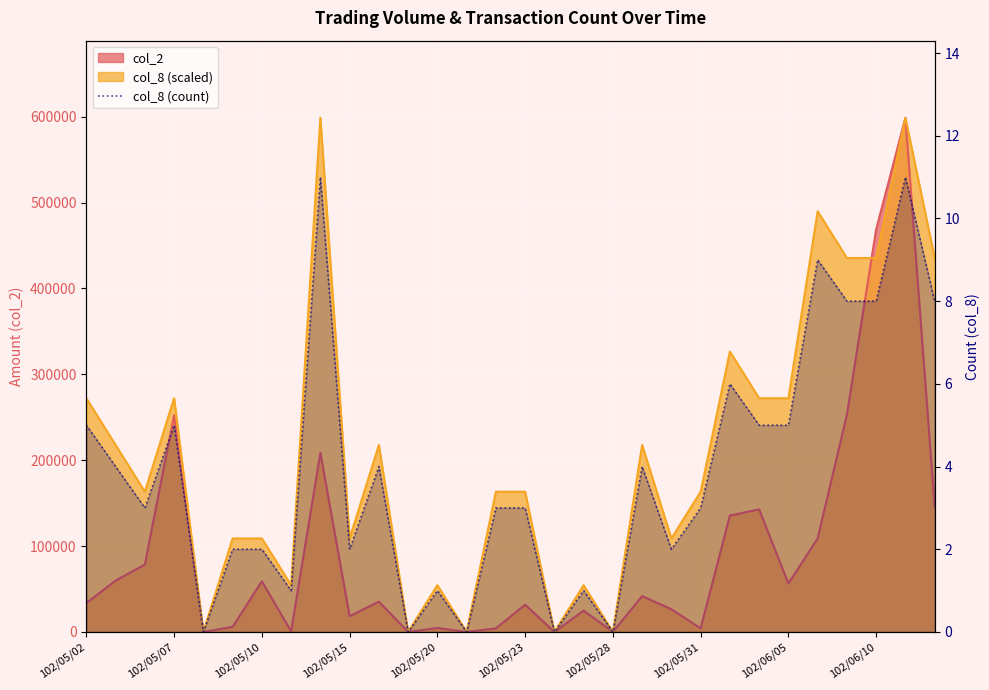

How many values are below 3?

12